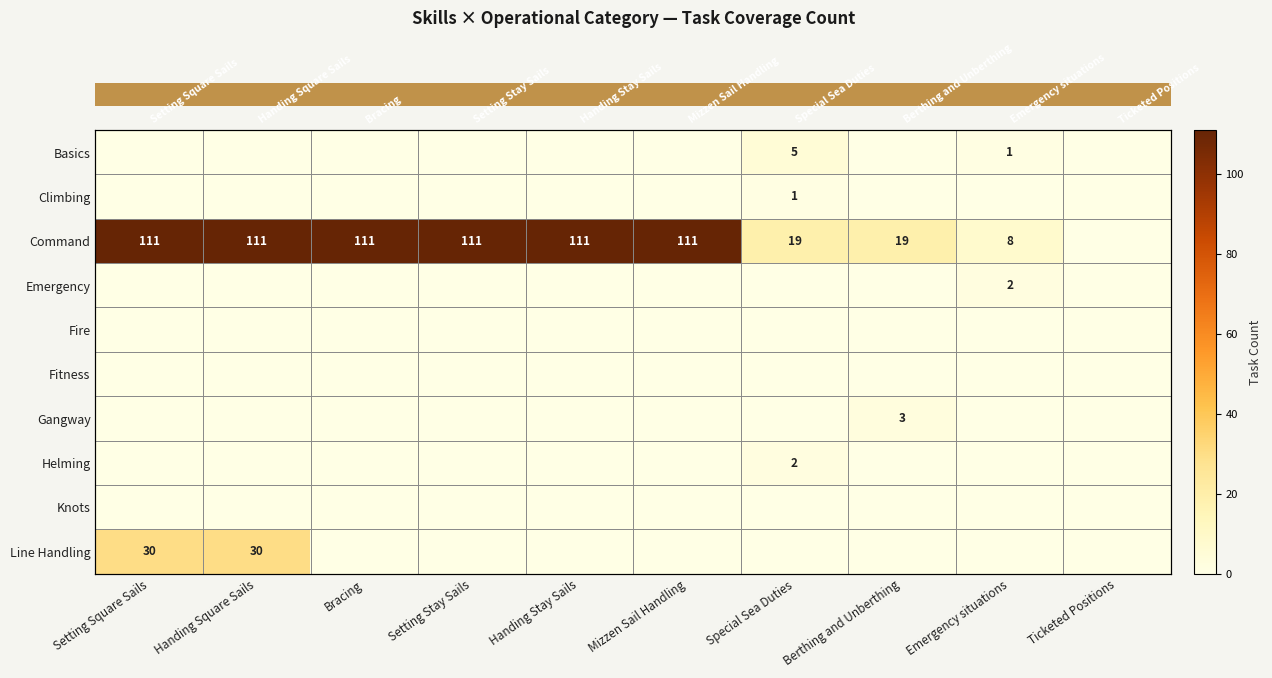

Which series has the largest total across all categories?

Command